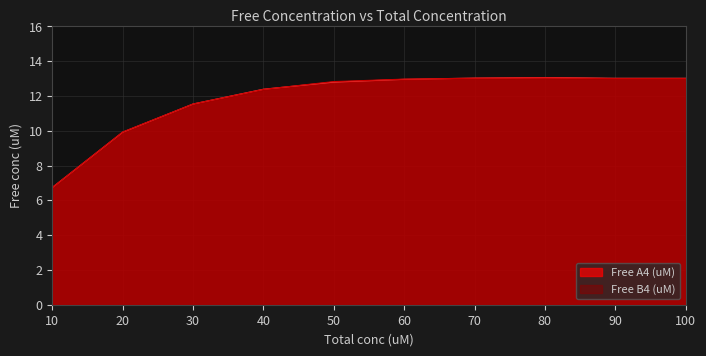

List the labels in order of Free A4 (uM) value, smallest first.

10, 20, 30, 40, 50, 60, 90, 100, 70, 80